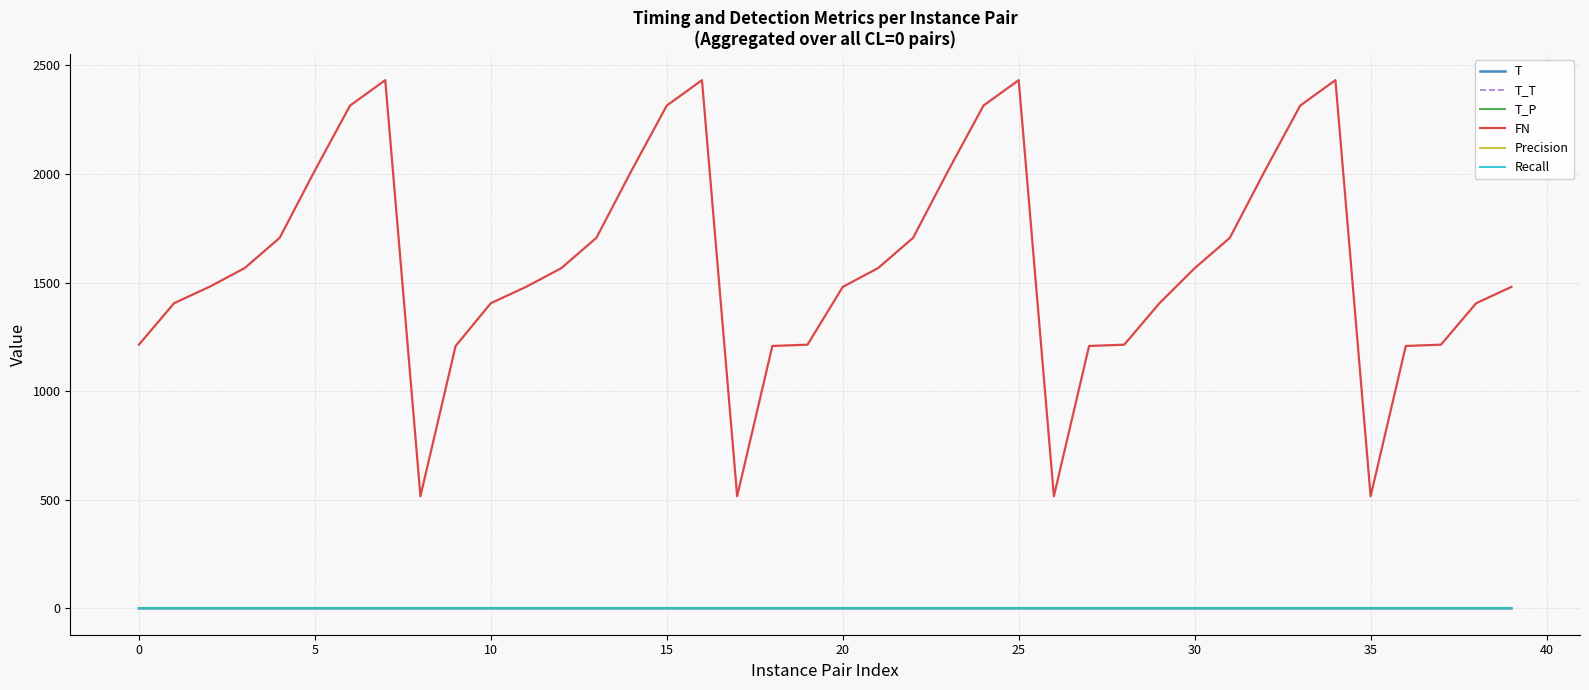

True or false: Precision and T_T intersect in this chart.

False